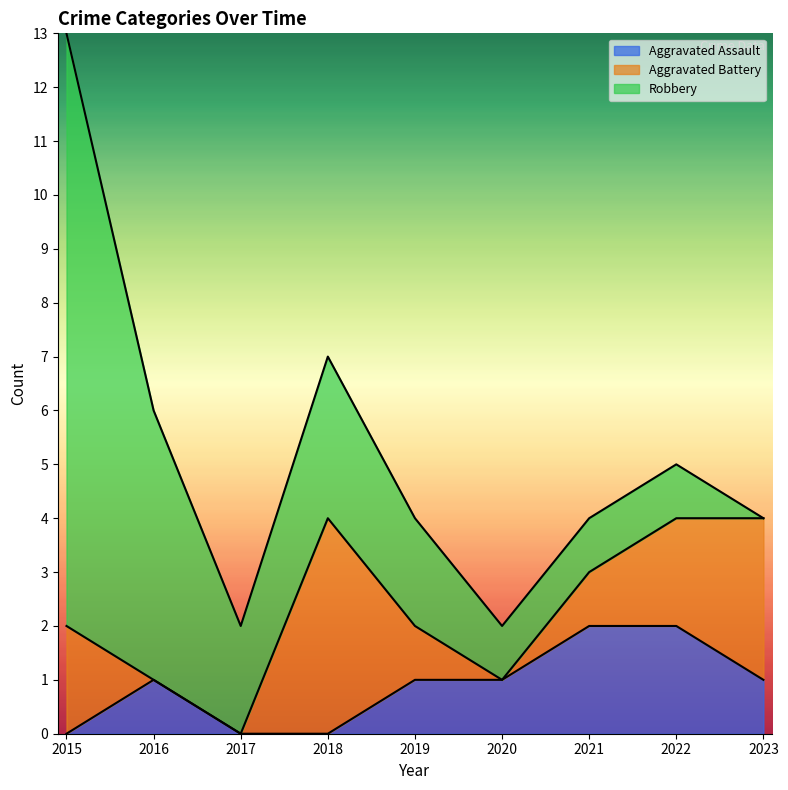

Which category has the highest value in the Aggravated Battery series?

2018